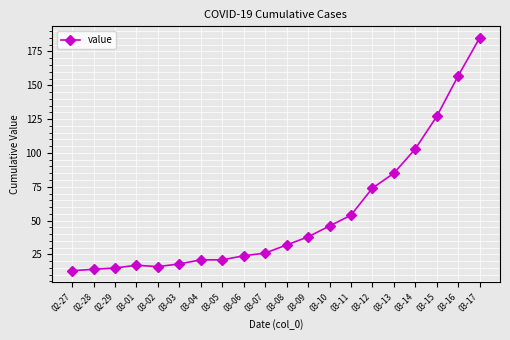

At which category does the chart reach its peak across all series?

03-17